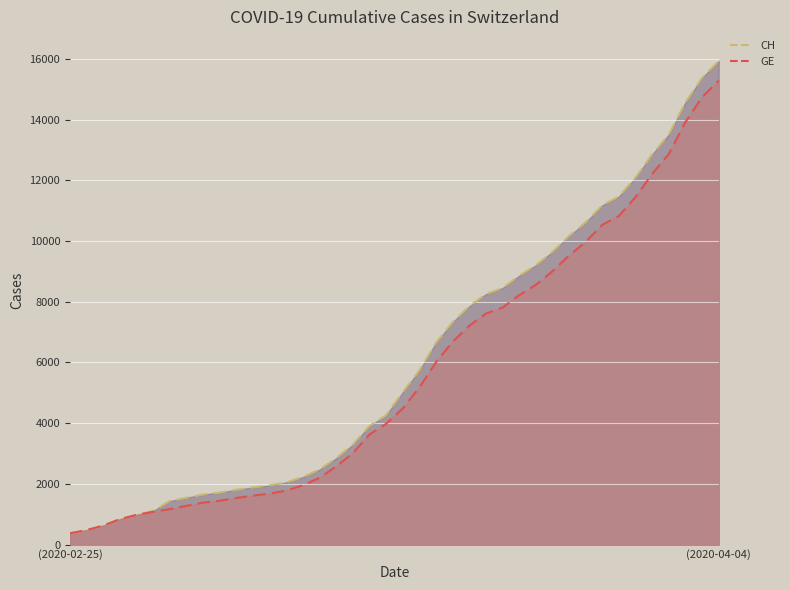

At 2020-03-22, list the series in order from smallest to largest.

GE, CH